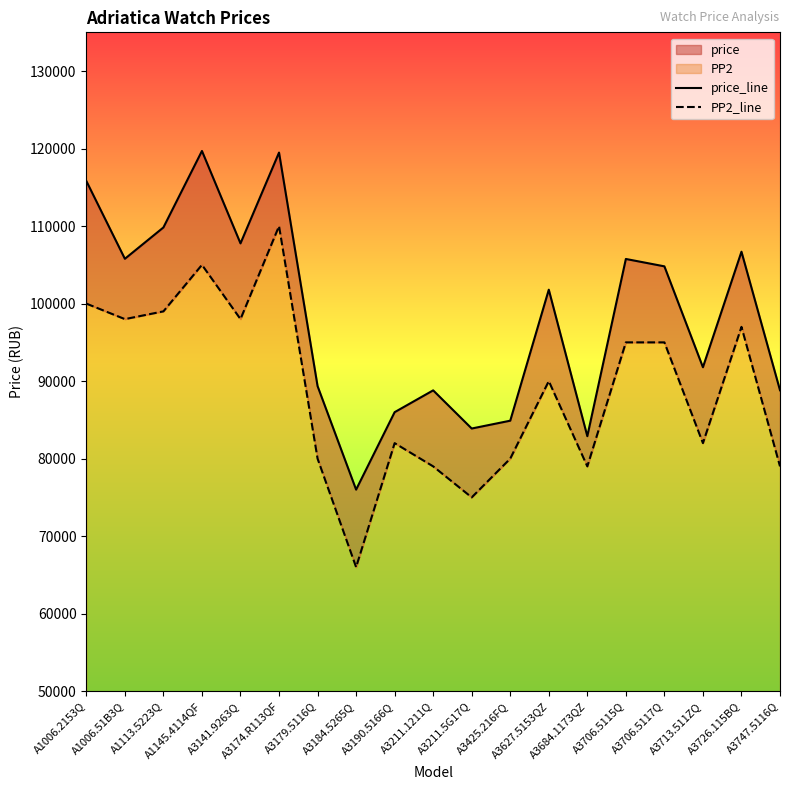

What is the value of the price_line point at the 8th from the left?

76000